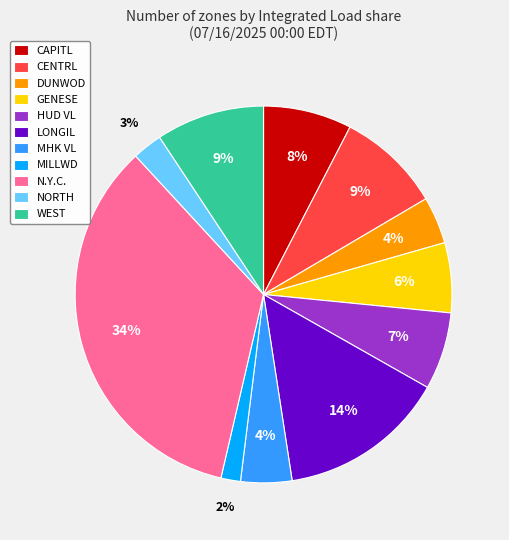

To the nearest percent, what portion does WEST represent?

9%